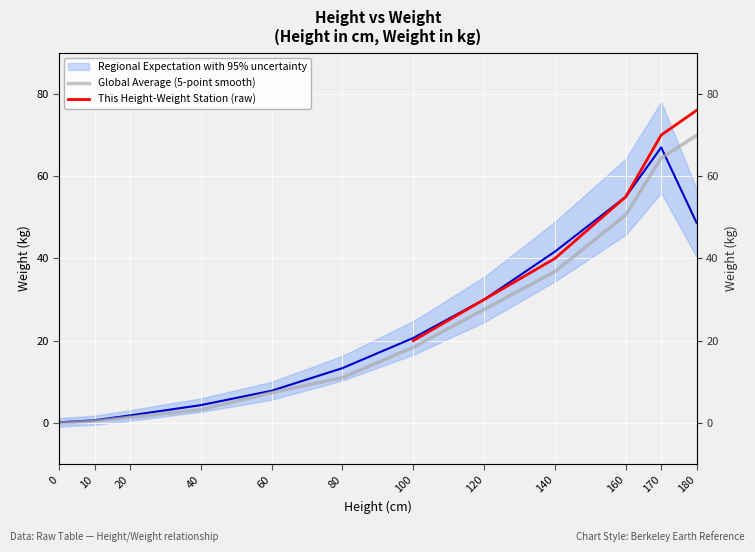

At which label does the data first exceed 18?

100